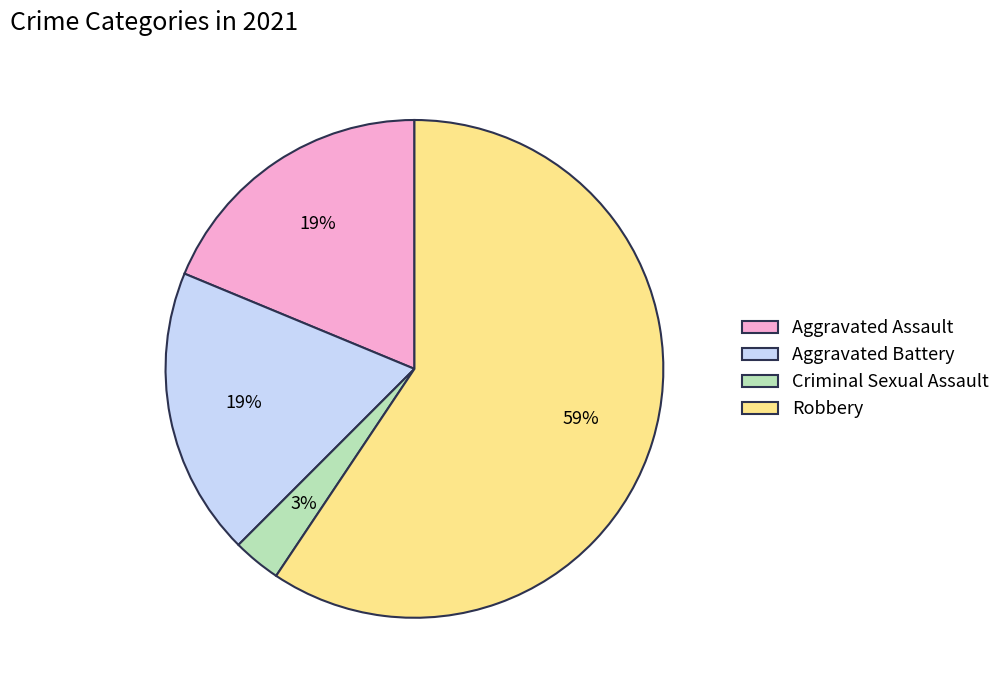

The Robbery slice represents 48% of the pie. True or false?

False